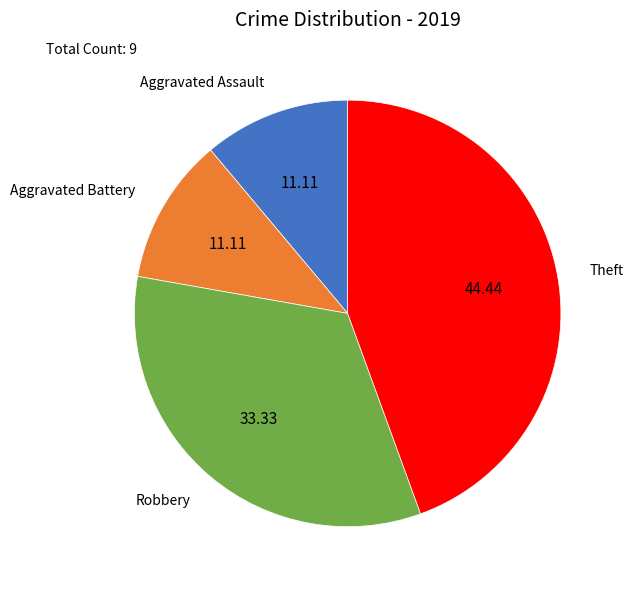

Which category has the biggest portion of the pie?

Theft